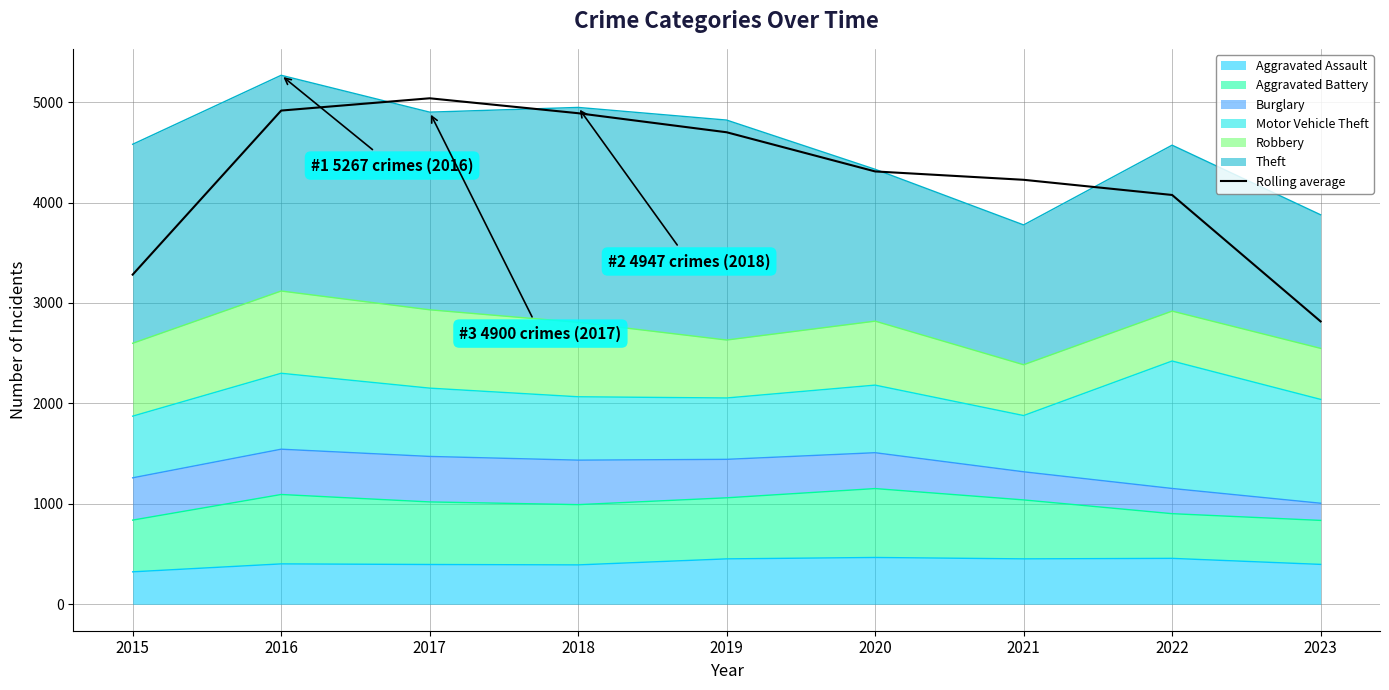

Which label corresponds to the smallest value in the chart?

2023